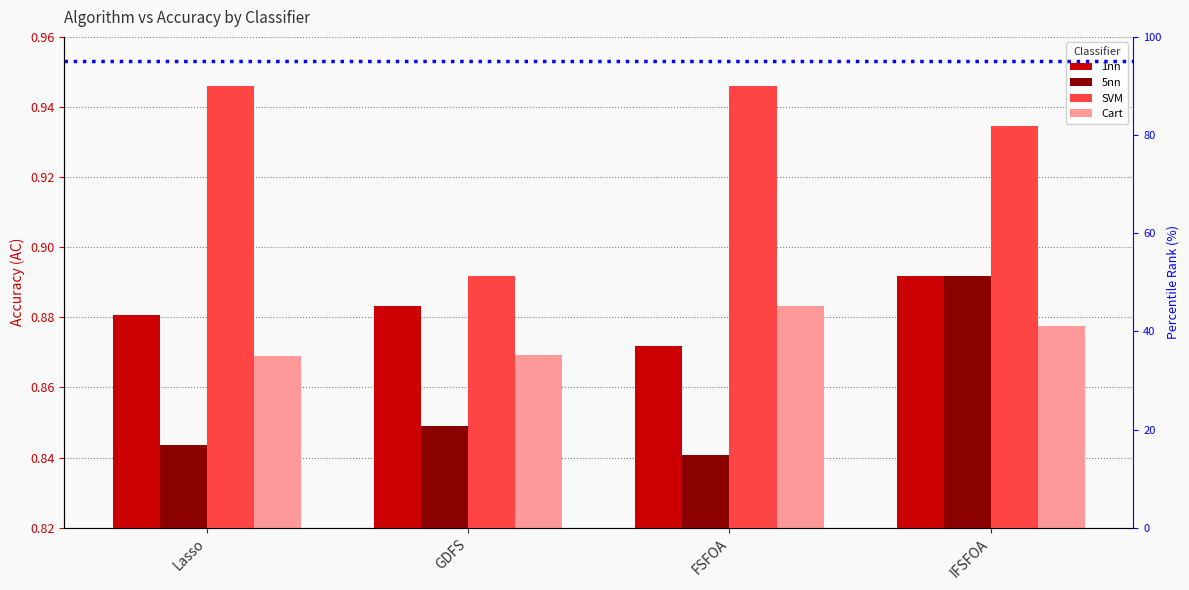

Between Lasso and FSFOA, which is larger?

Lasso